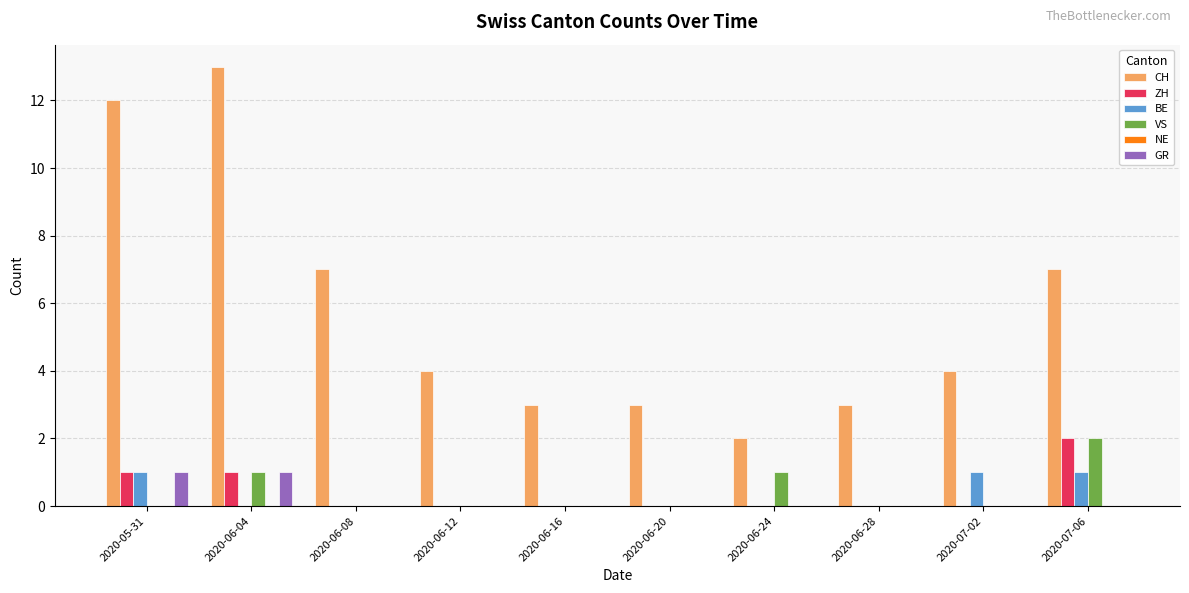

What is the total value across all series at 2020-07-02?

5